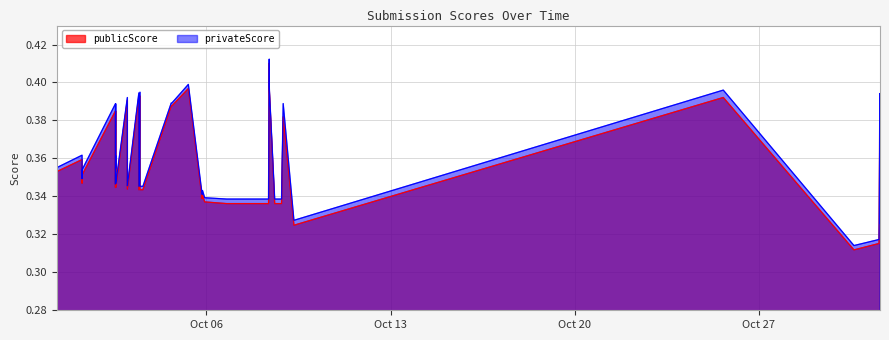

Which series has the widest spread of values?

publicScore